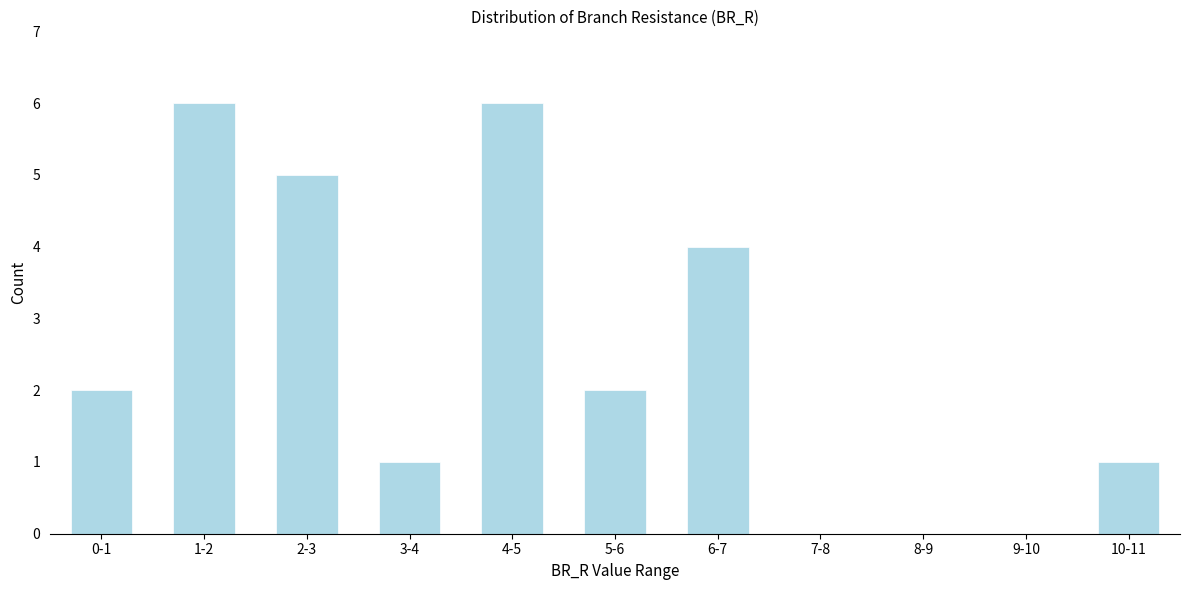

Reading right to left, list all the values displayed in this chart.

10-11=1	9-10=0	8-9=0	7-8=0	6-7=4	5-6=2	4-5=6	3-4=1	2-3=5	1-2=6	0-1=2